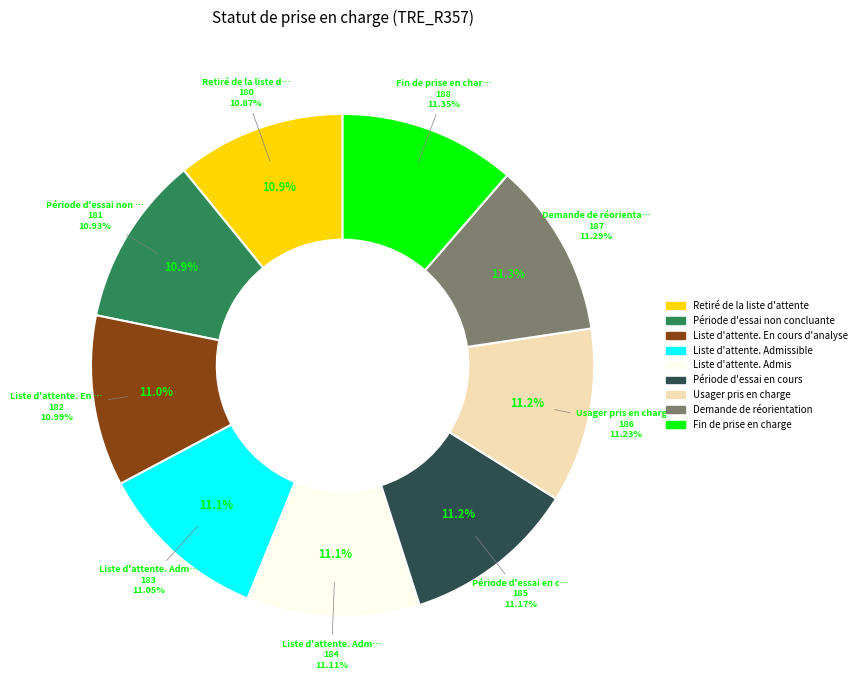

Count the number of slices in the pie.

9